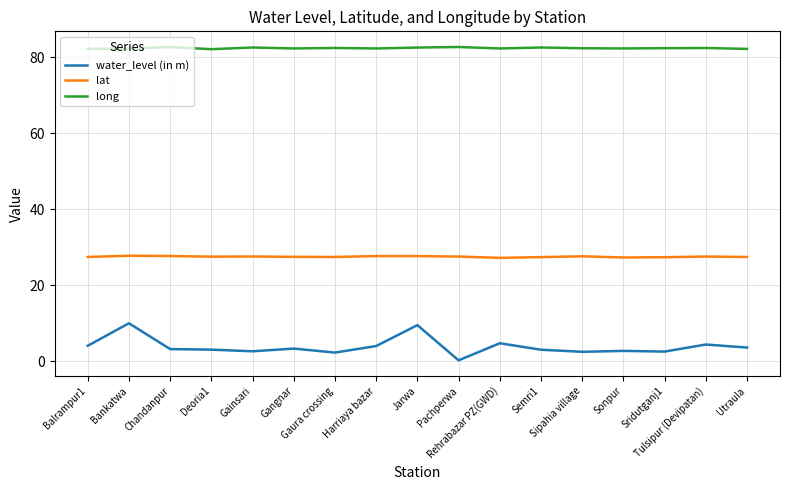

True or false: water_level (in m) and lat intersect in this chart.

False